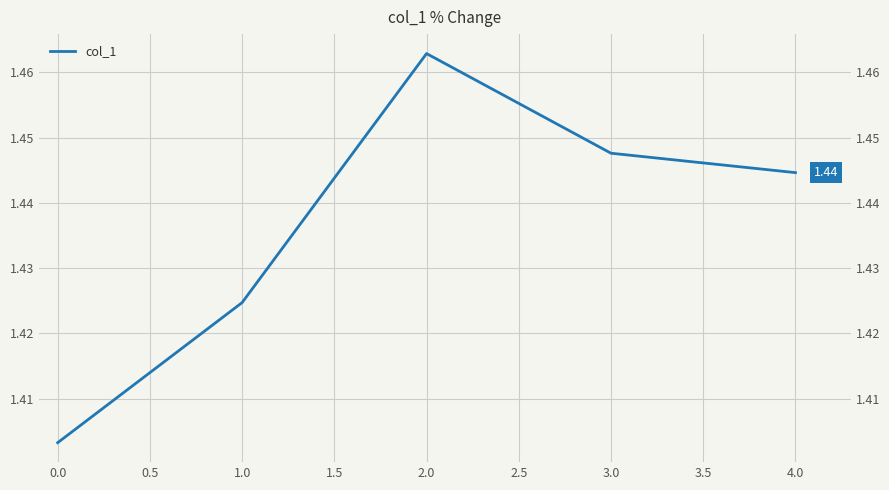

How many lines are shown in the chart?

1